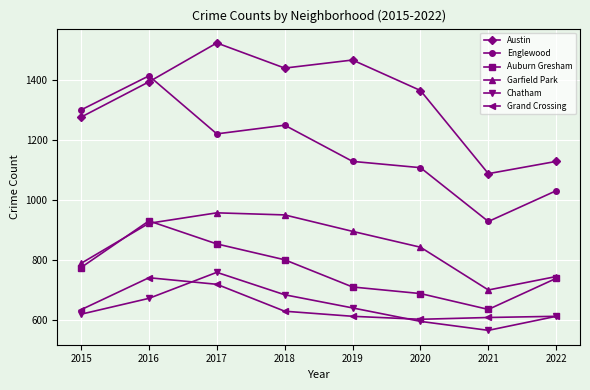

Which series changed the most between 2020 and 2022?

Austin